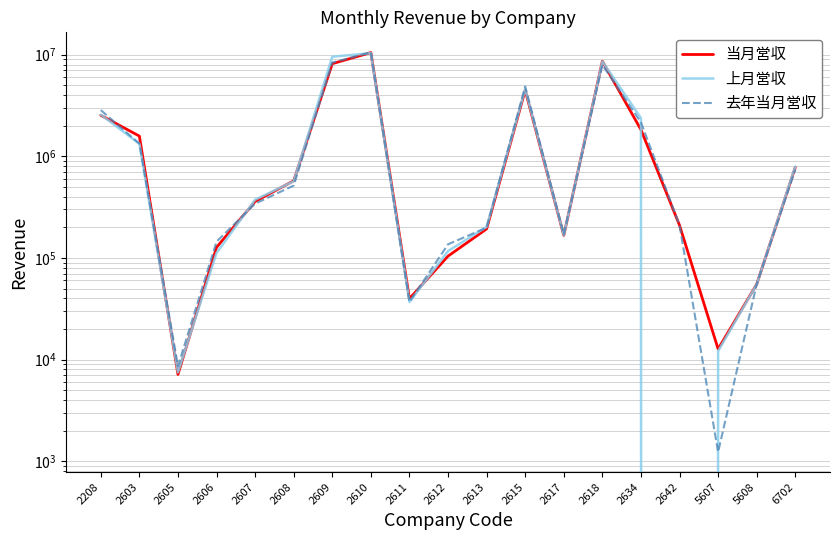

At 2609, list the series in order from smallest to largest.

当月営収, 去年当月営収, 上月営収